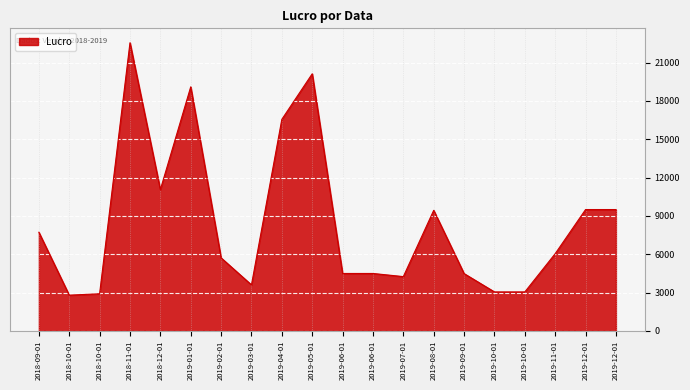

Which category has the lowest value across all series?

2018-10-01